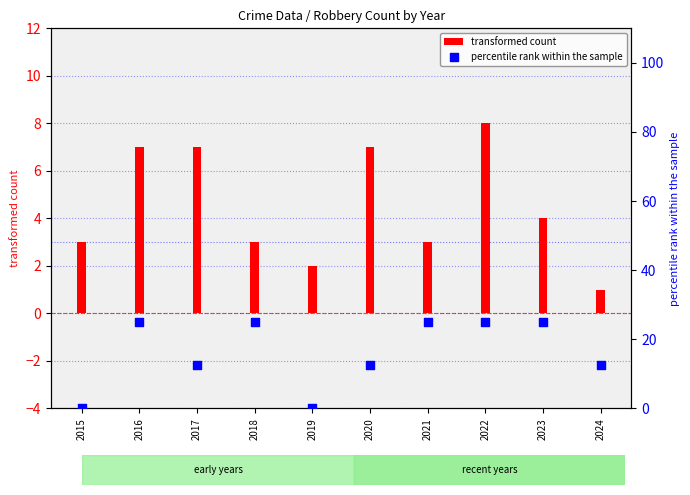

At how many categories does at least one series exceed 12?

8